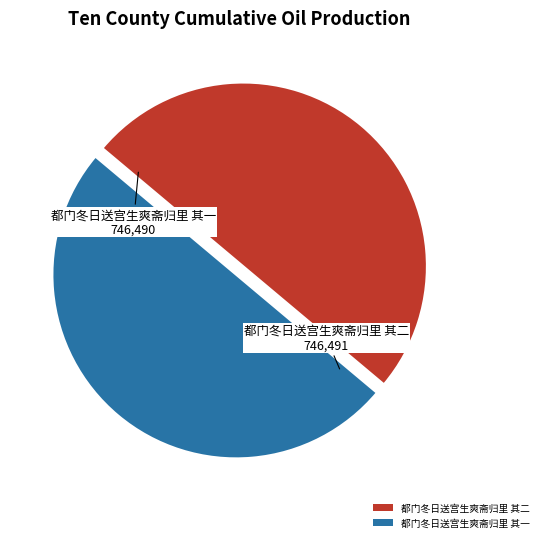

Count the number of slices in the pie.

2